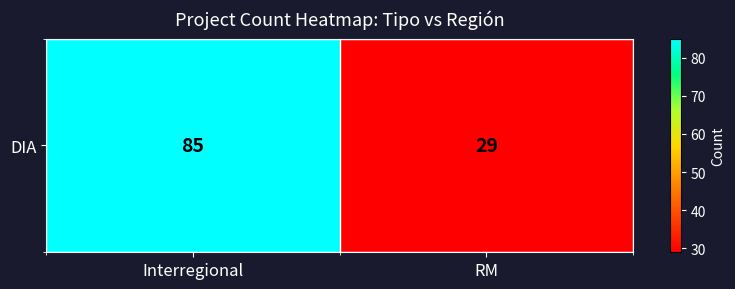

Count the number of categories in the chart.

2